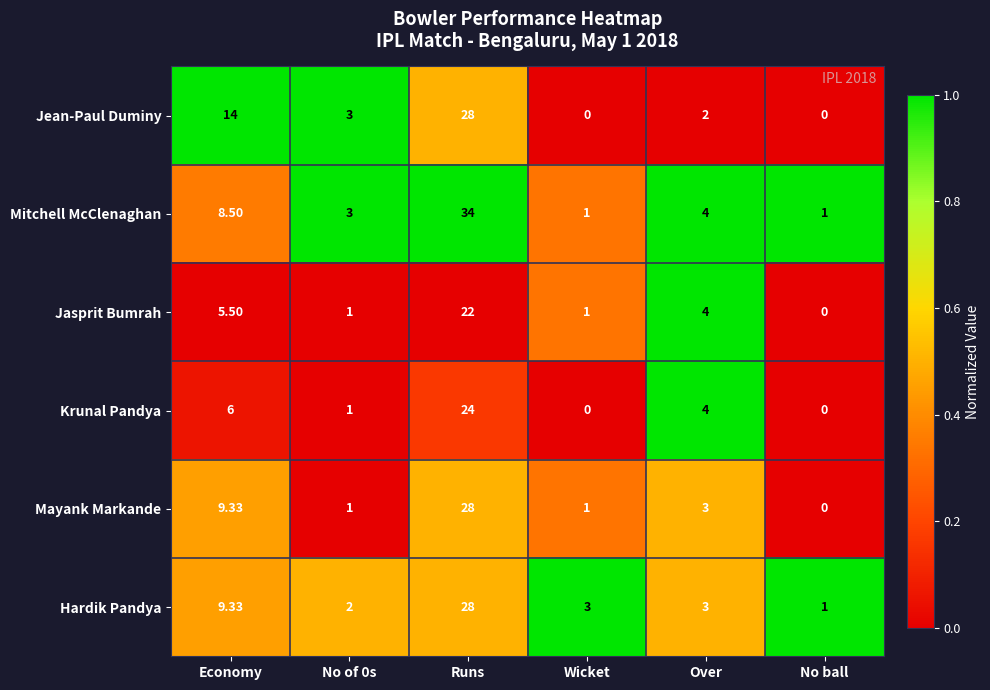

At which label is Hardik Pandya closest to 14?

Economy